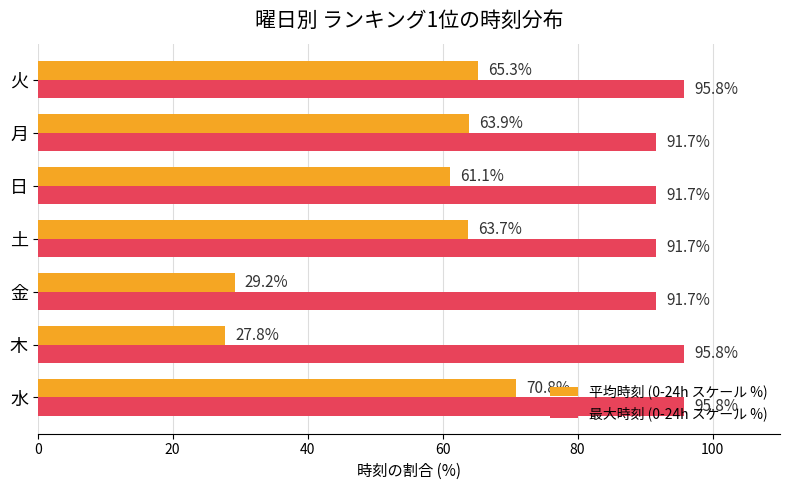

What is the spread (max minus min) of values at 水?

25.0